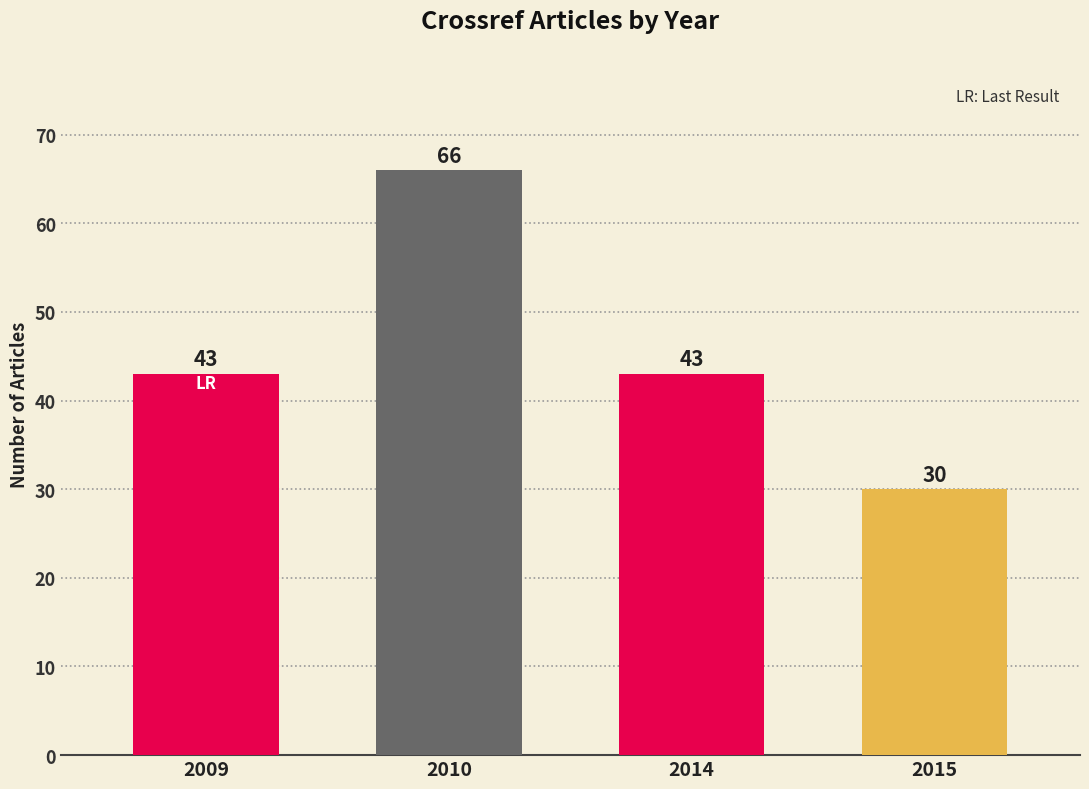

Which category has the highest value across all series?

2010